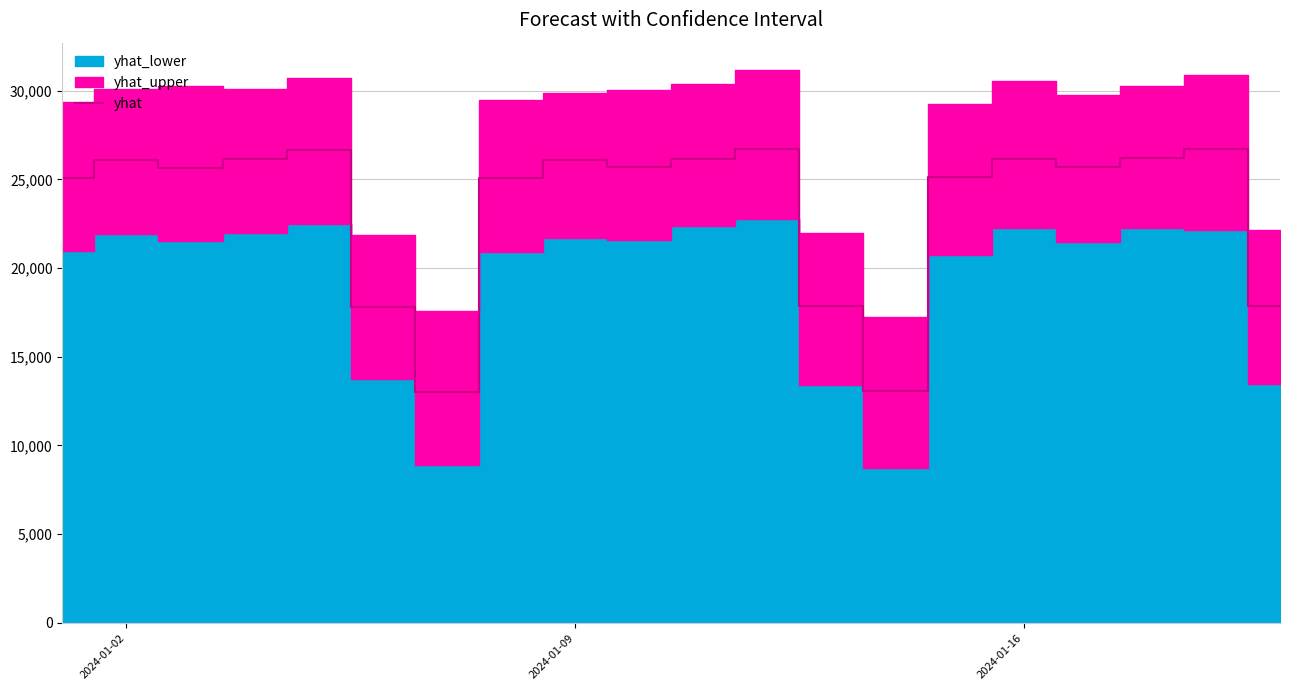

How many values exceed 25704?

10